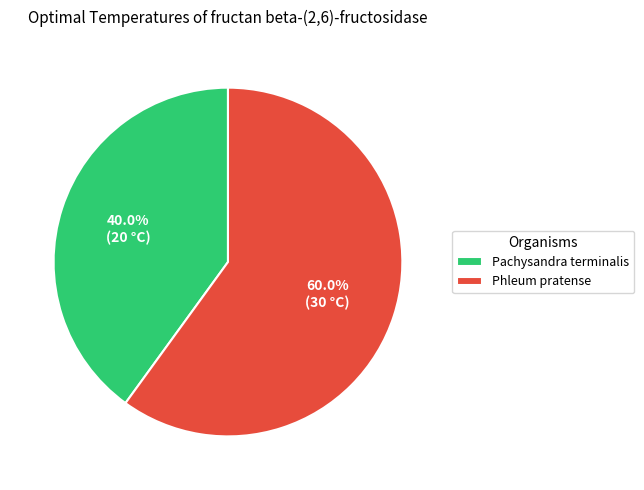

What percentage is the Phleum pratense slice, to the nearest percent?

60%